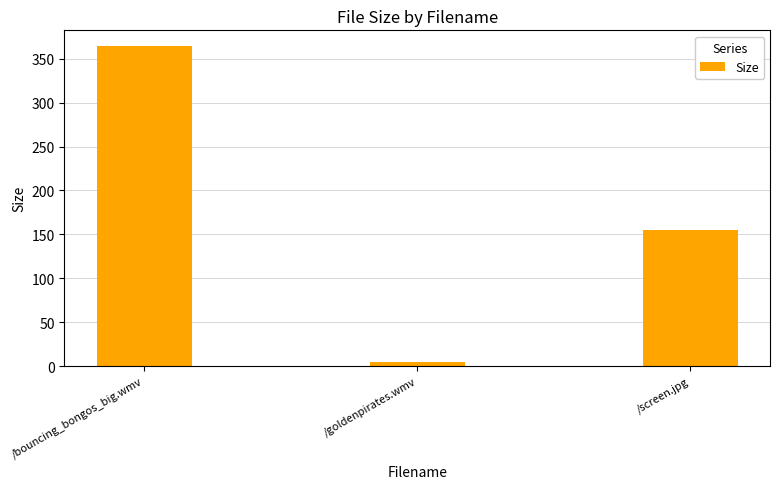

How many categories are shown in the chart?

3